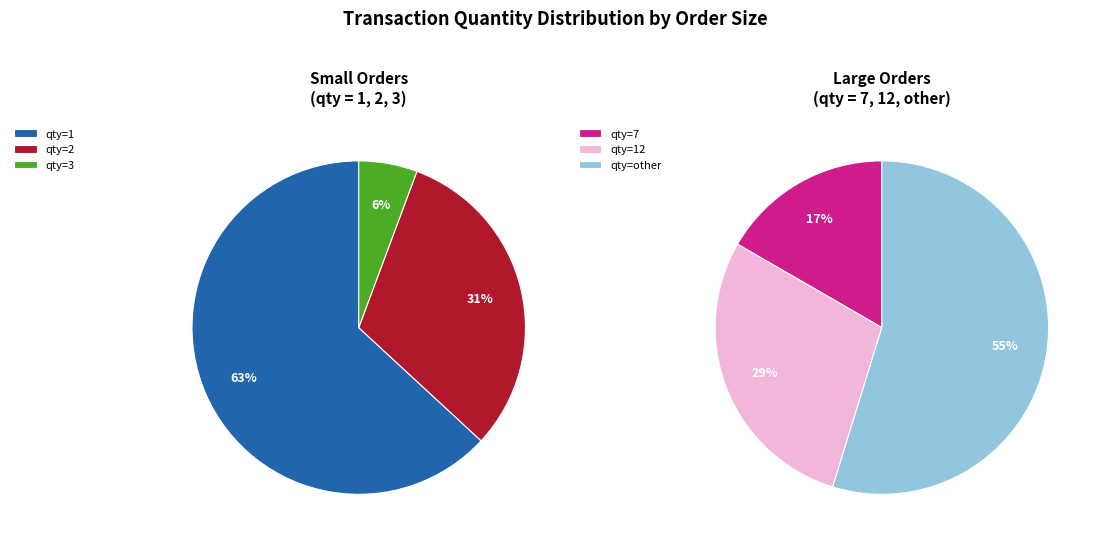

What is the largest slice in the pie chart?

qty_1